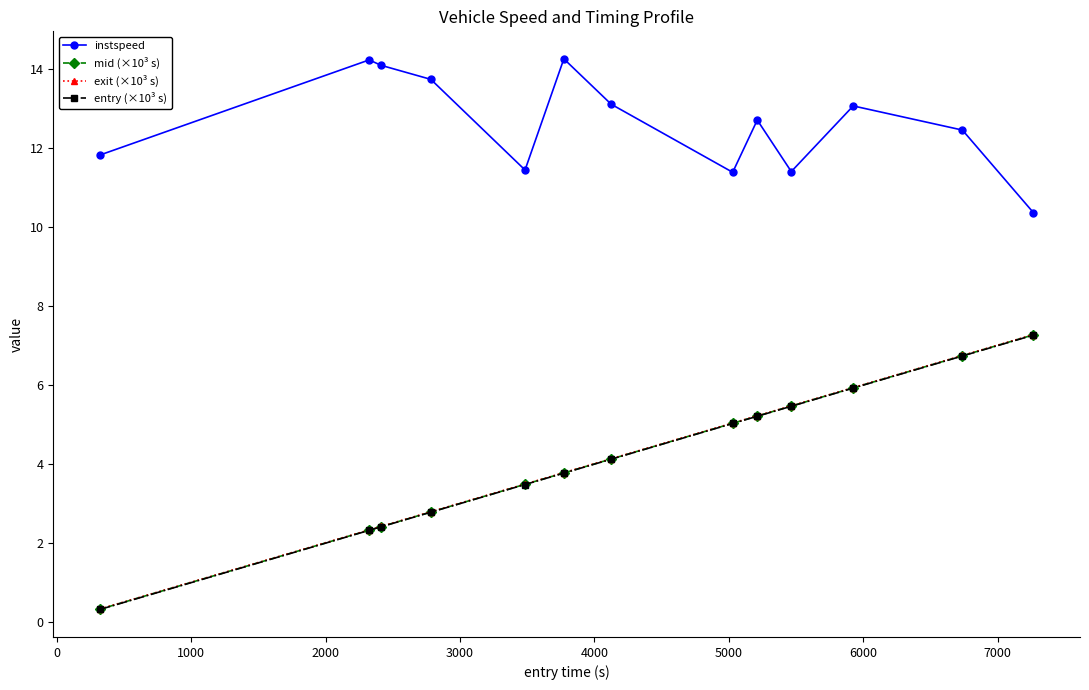

What is the value of the mid (×10³ s) point at the 5th from the left?

3.5